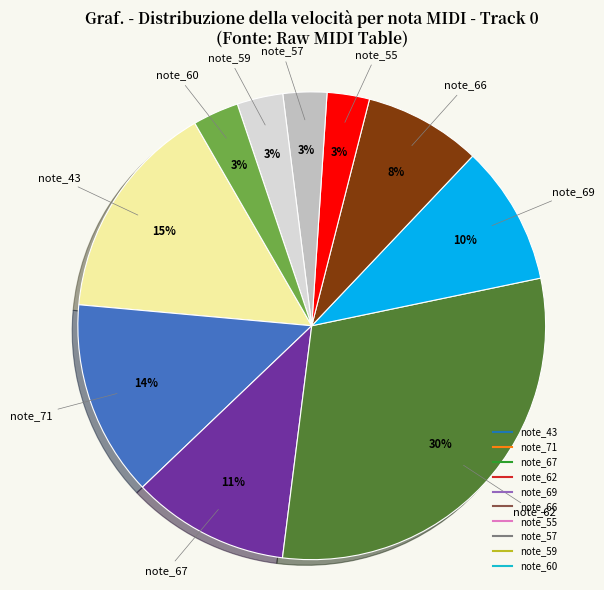

Does note_43 account for over 50% of the chart?

No